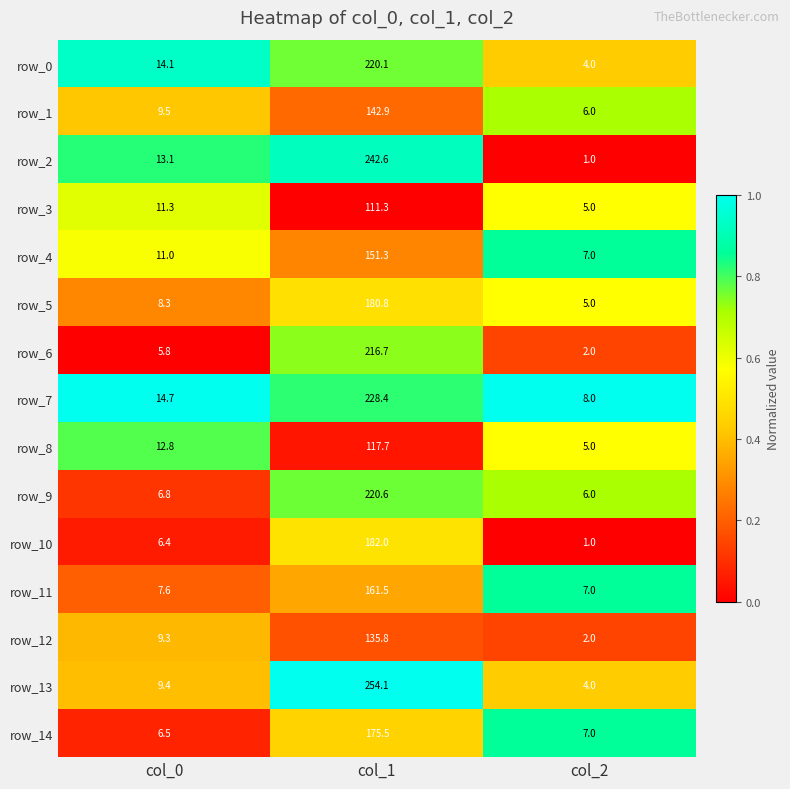

What is the sum of all row_5 values?

194.1